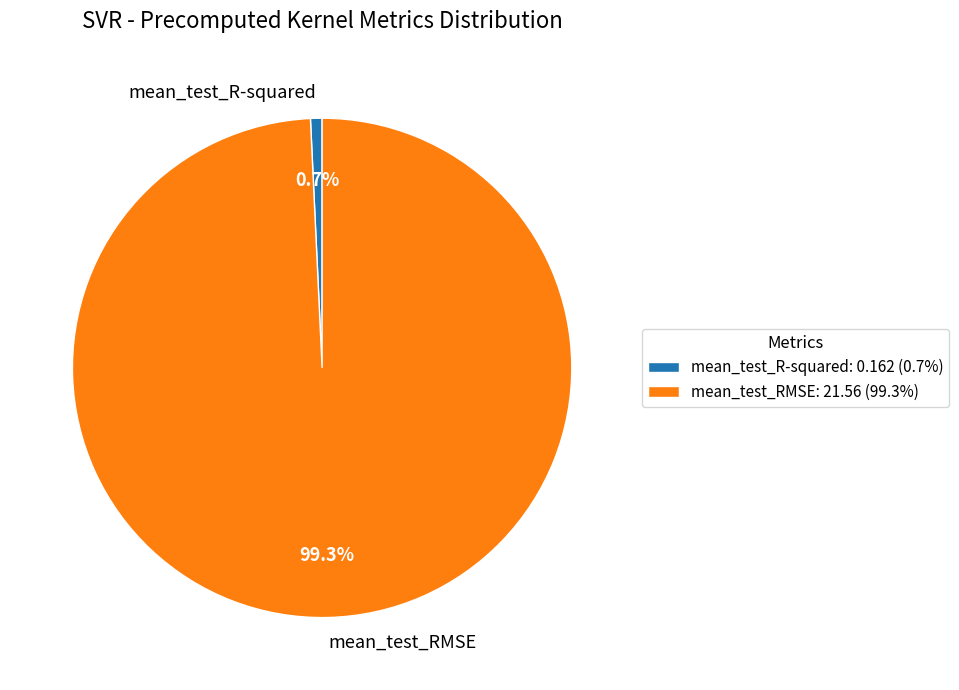

Is there a majority slice in this chart?

Yes